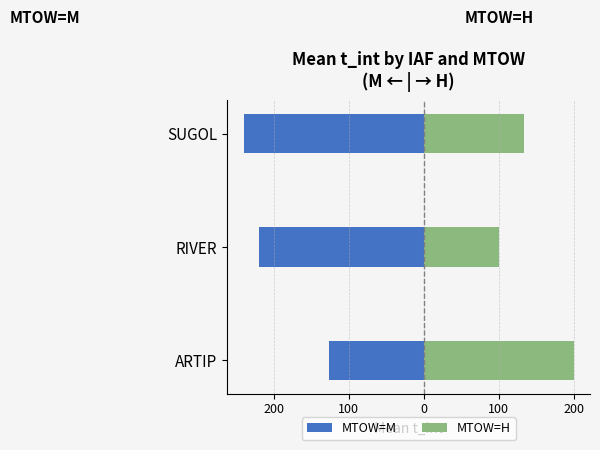

What is the difference between the maximum and minimum values in the MTOW=H series?

100.0